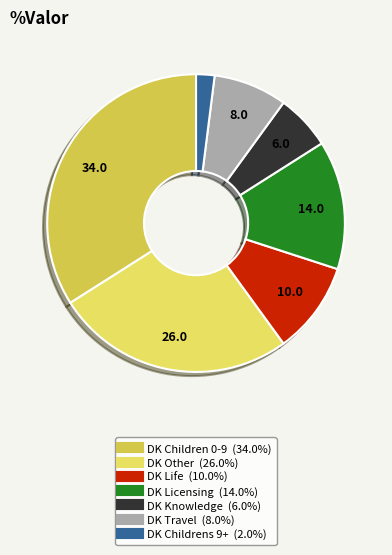

To the nearest percent, what portion does DK Children 0-9 represent?

34%